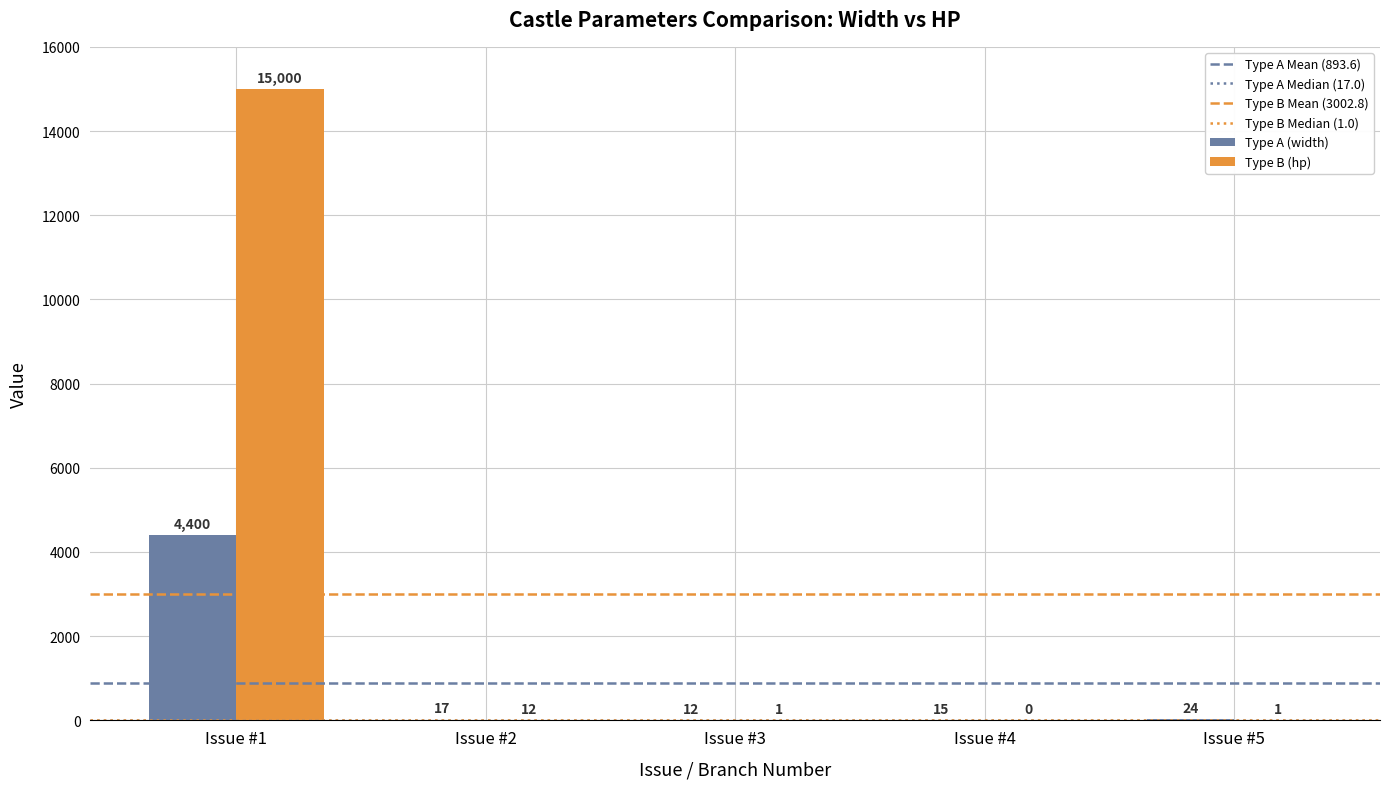

At which label is Type A (width) closest to 2206?

Issue #5